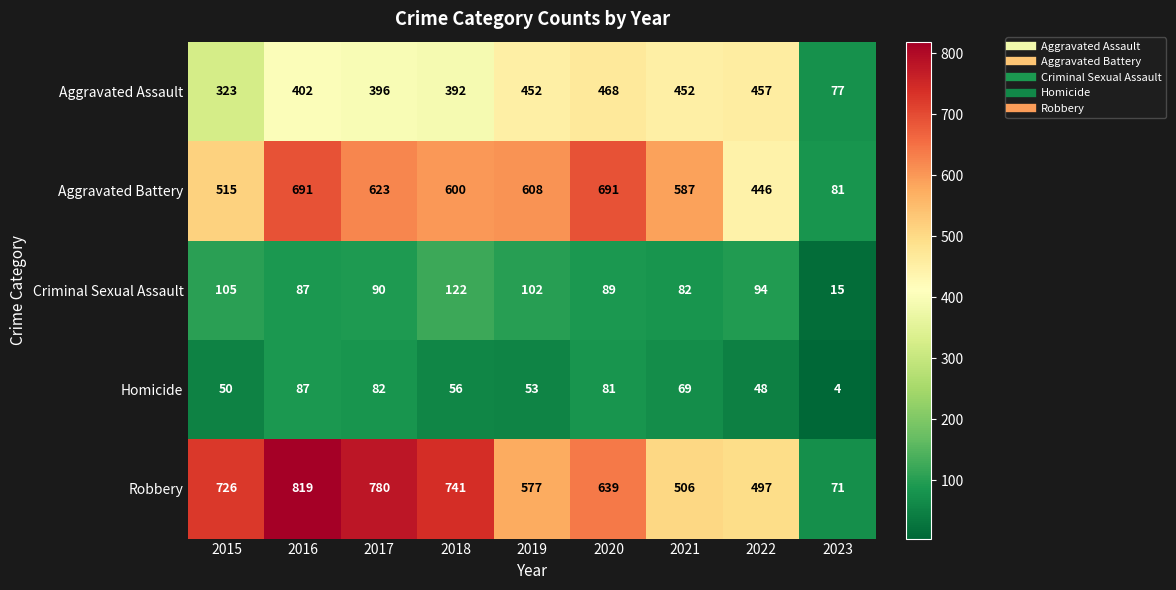

What is the total value across all series at 2019?

1792